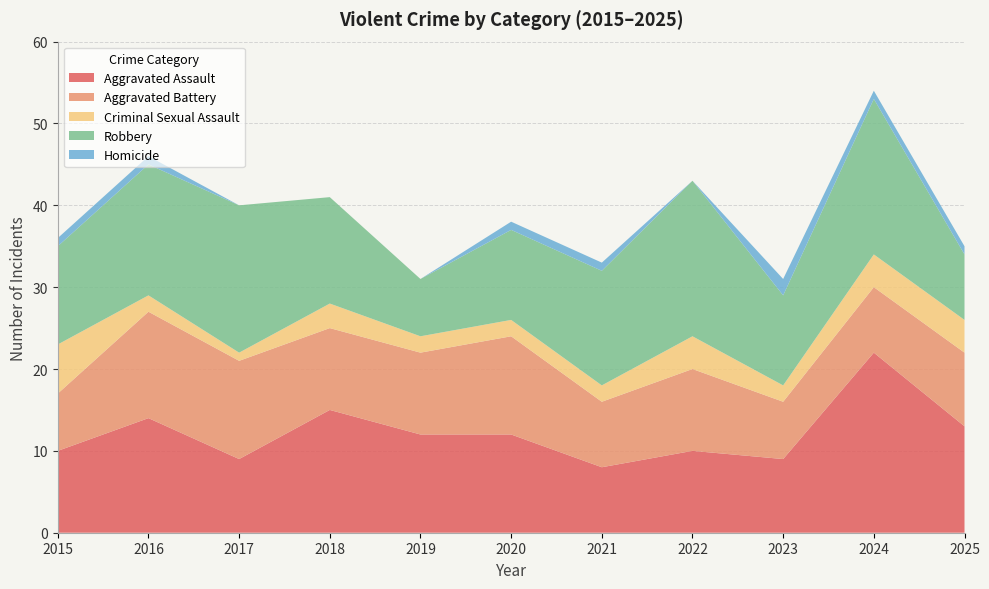

Reading right to left, transcribe all the data shown in this chart.

Aggravated Assault: 2025=13	2024=22	2023=9	2022=10	2021=8	2020=12	2019=12	2018=15	2017=9	2016=14	2015=10
Aggravated Battery: 2025=9	2024=8	2023=7	2022=10	2021=8	2020=12	2019=10	2018=10	2017=12	2016=13	2015=7
Criminal Sexual Assault: 2025=4	2024=4	2023=2	2022=4	2021=2	2020=2	2019=2	2018=3	2017=1	2016=2	2015=6
Robbery: 2025=8	2024=19	2023=11	2022=19	2021=14	2020=11	2019=7	2018=13	2017=18	2016=16	2015=12
Homicide: 2025=1	2024=1	2023=2	2022=0	2021=1	2020=1	2019=0	2018=0	2017=0	2016=1	2015=1